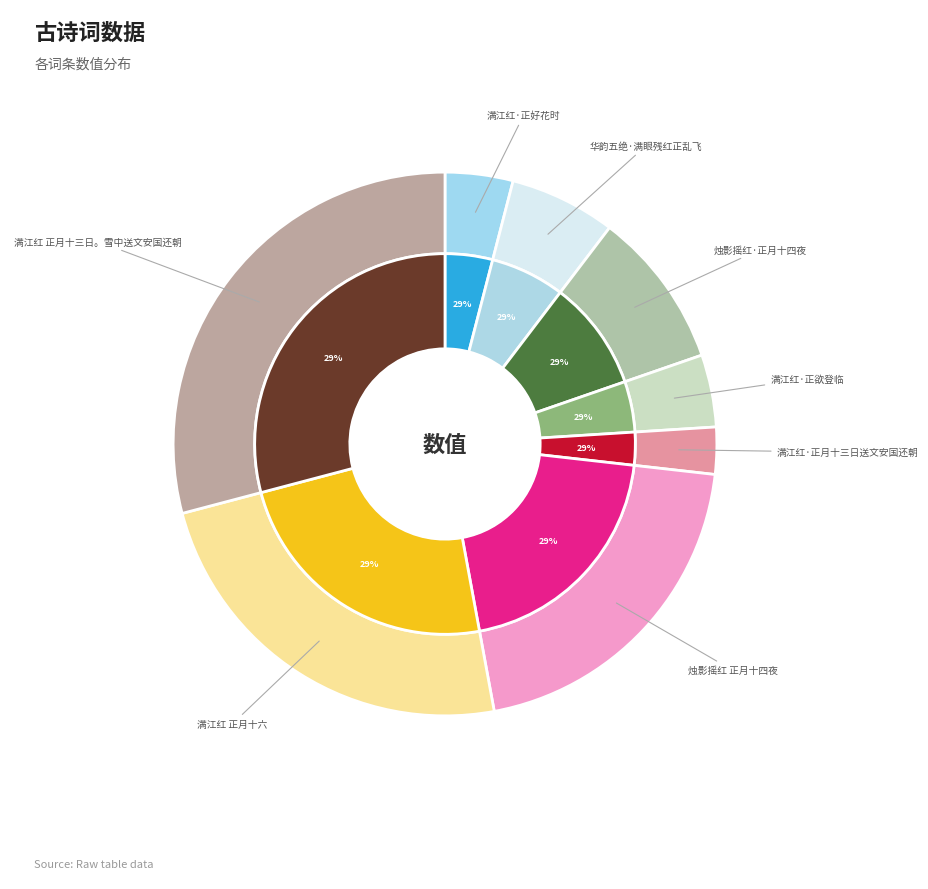

What percentage is NOT represented by 烛影摇红·正月十四夜?

90.7%